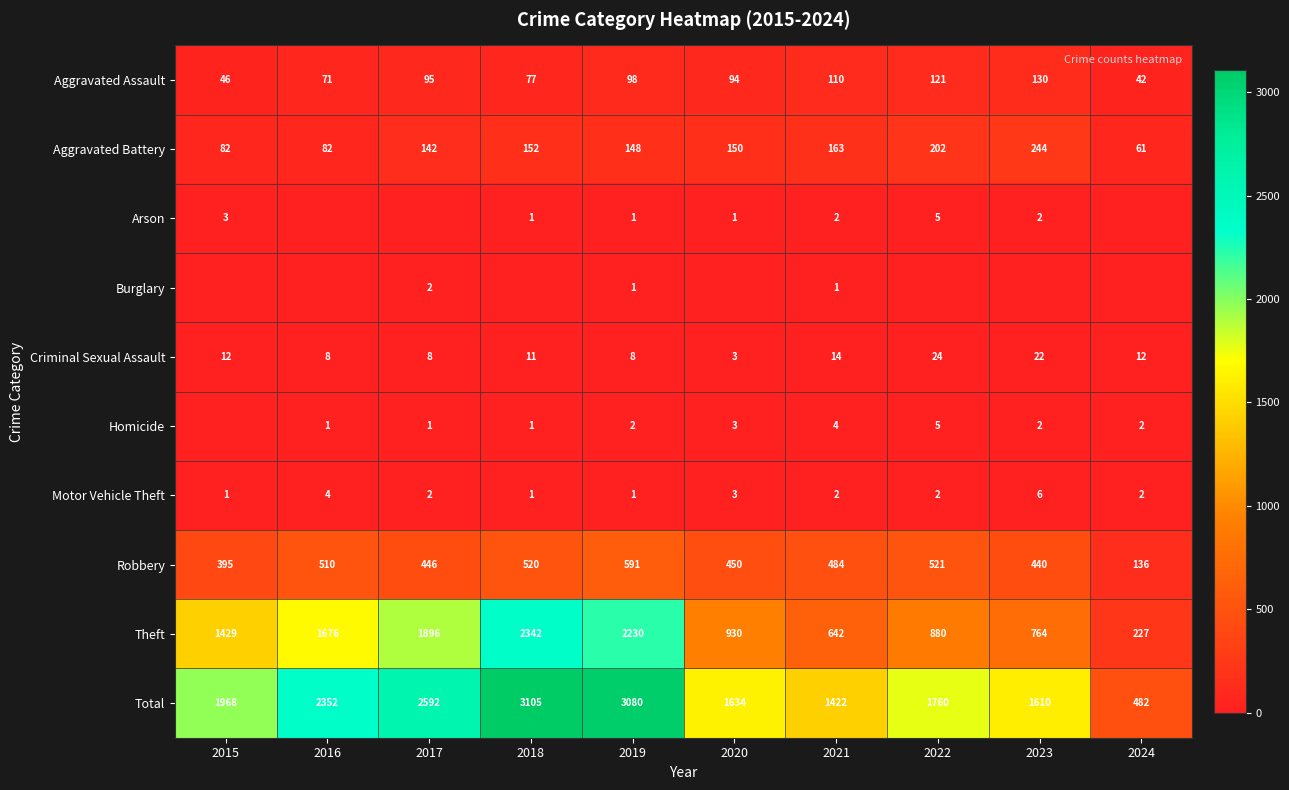

At which category does the chart reach its minimum across all series?

2016